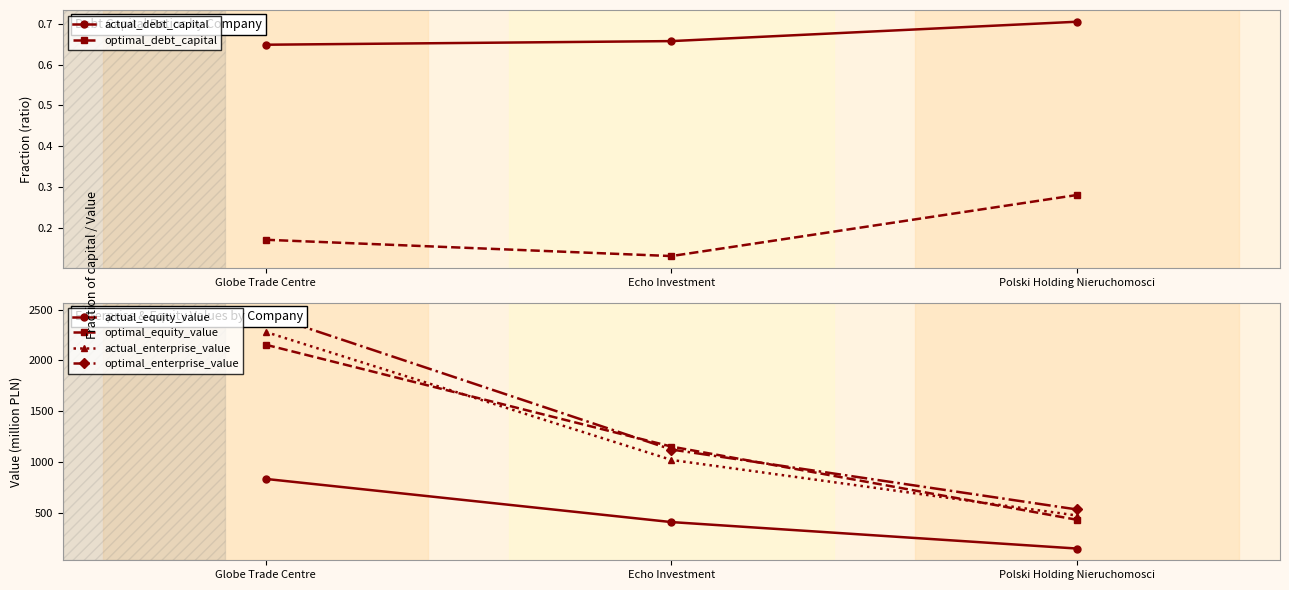

What is the spread (max minus min) of values at Polski Holding Nieruchomosci?

537.3